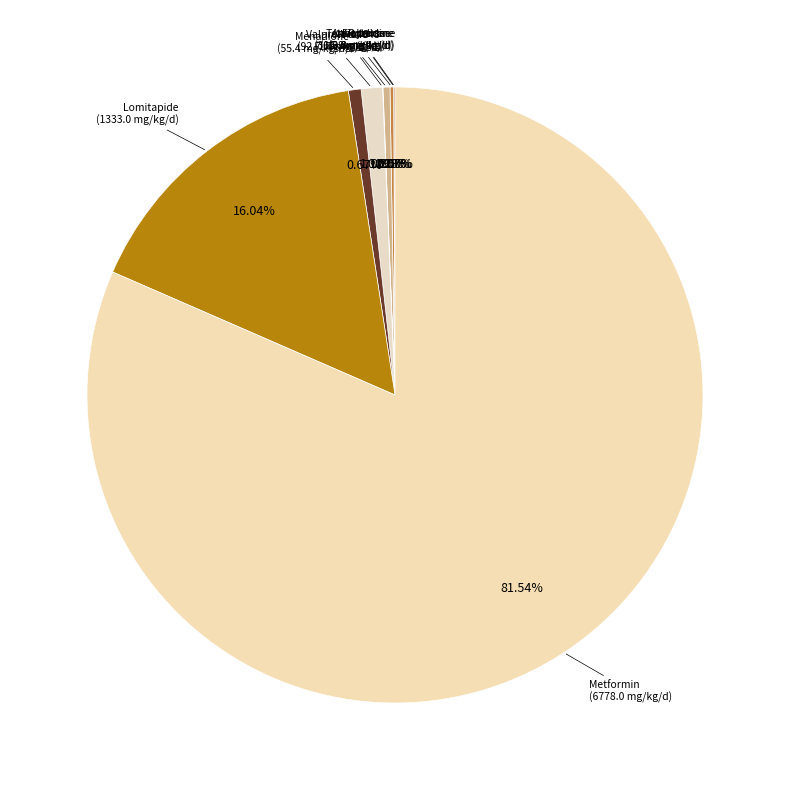

Between Tetracycline (30.2 mg/kg/d) and Valproic acid (92.7 mg/kg/d), which is larger?

Valproic acid (92.7 mg/kg/d)